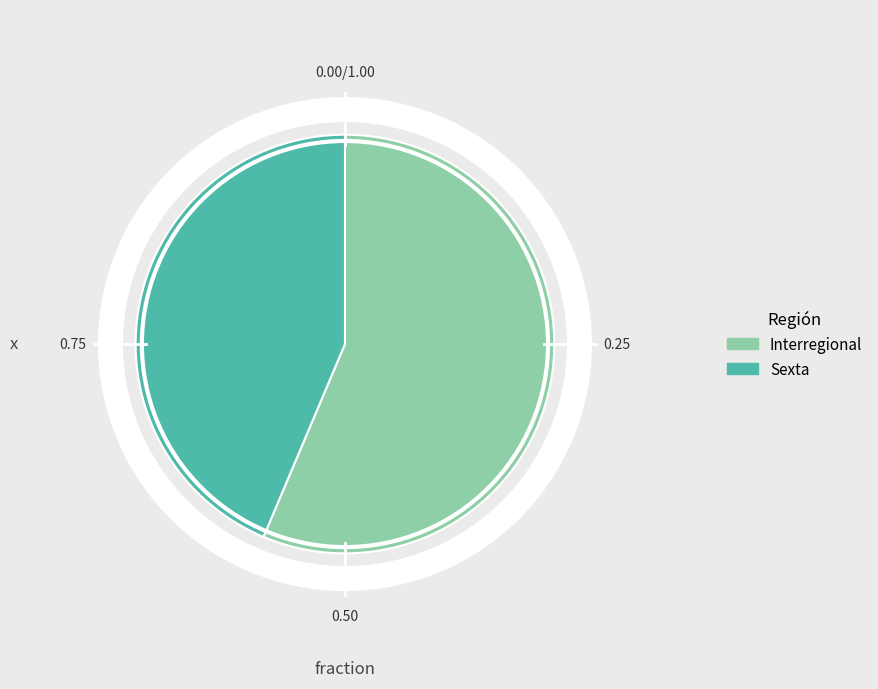

Rank the categories by value from lowest to highest.

Sexta, Interregional